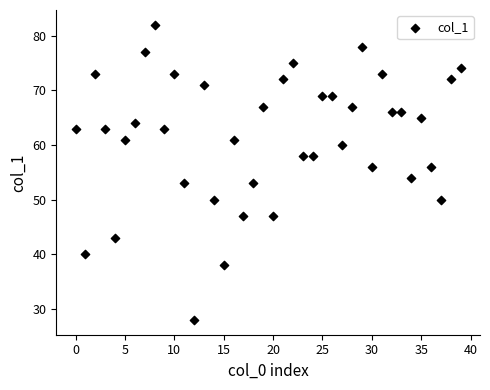

What is the range of Y values (max minus min)?

54